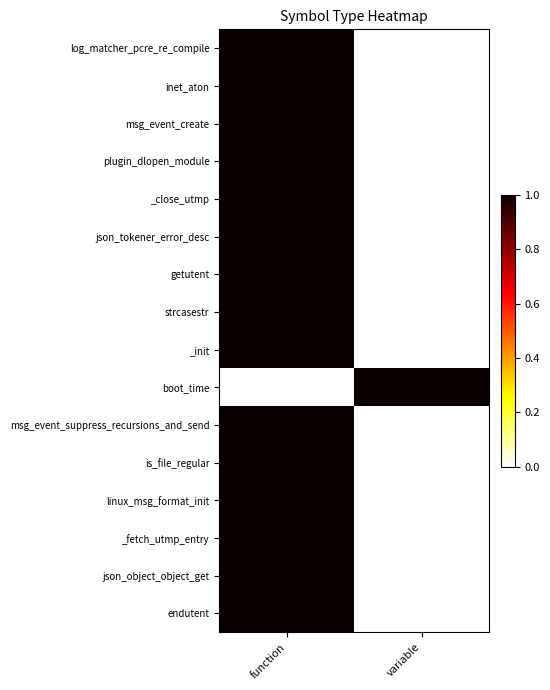

Which series has the largest total across all categories?

log_matcher_pcre_re_compile